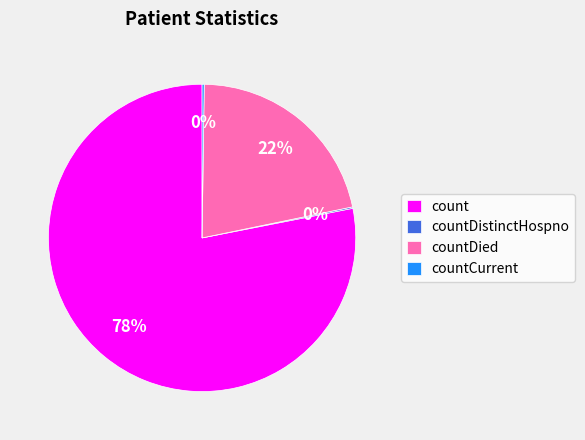

Which has a higher value, countDied or count?

count